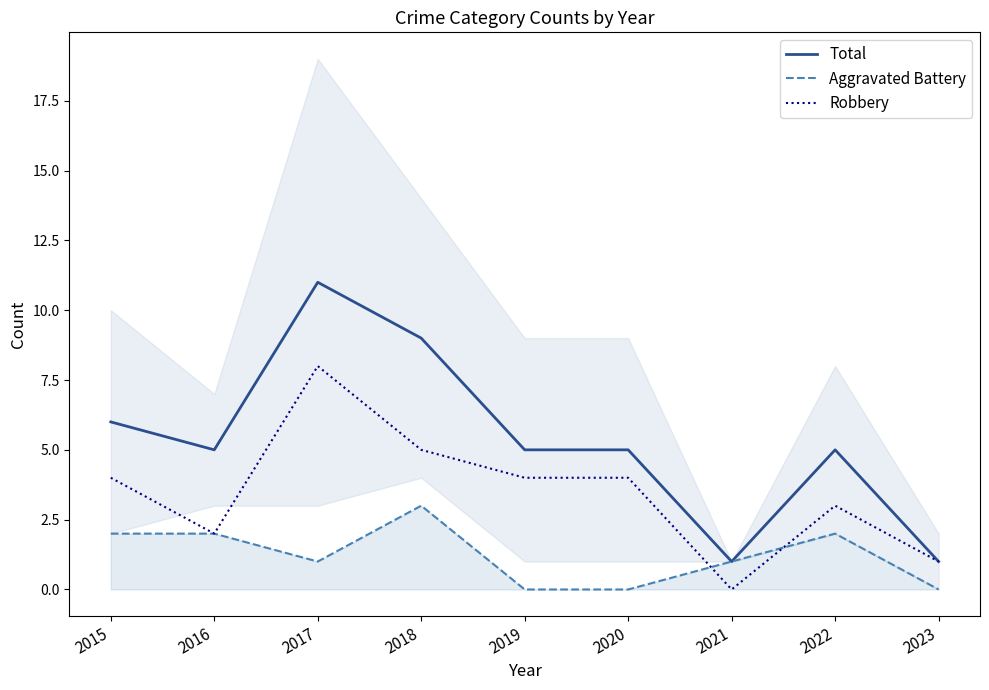

Which category has the lowest value in the Aggravated Battery series?

2019